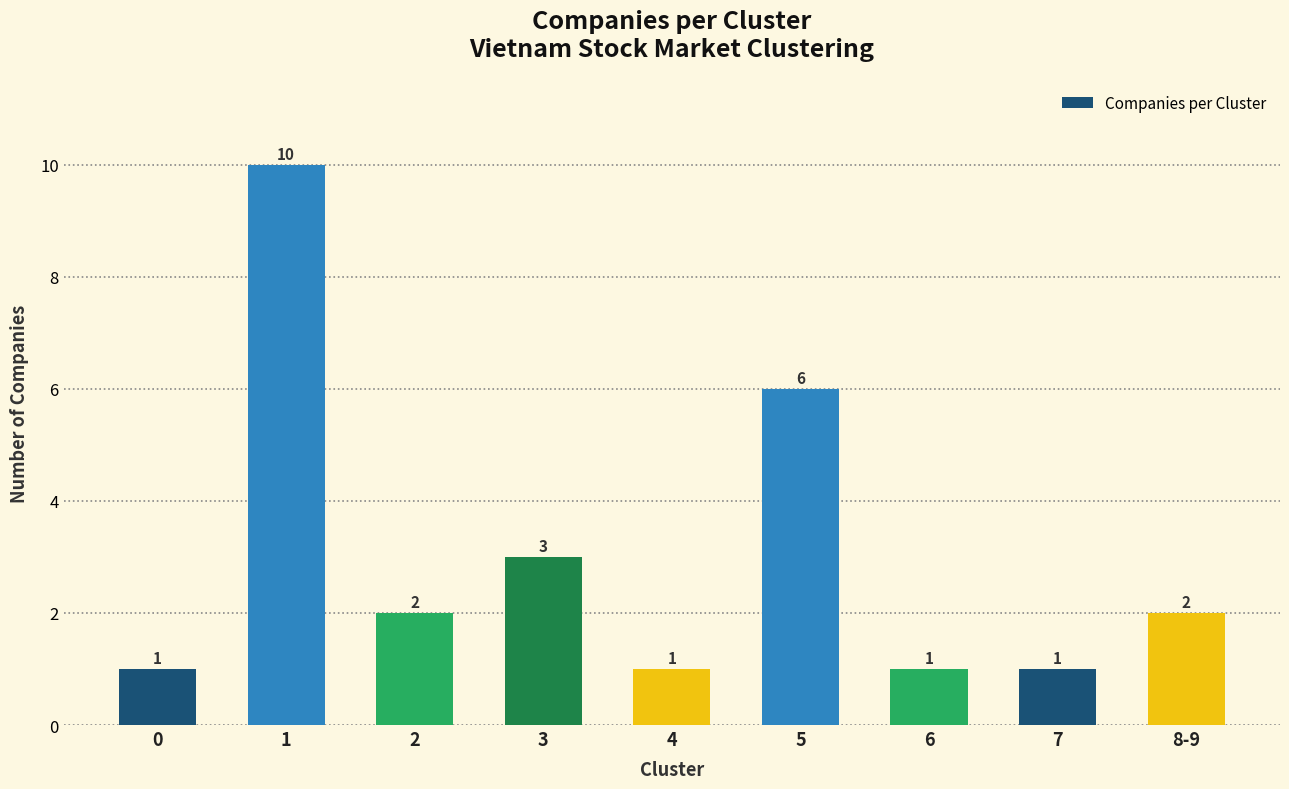

The value at 3 is 3. True or false?

True